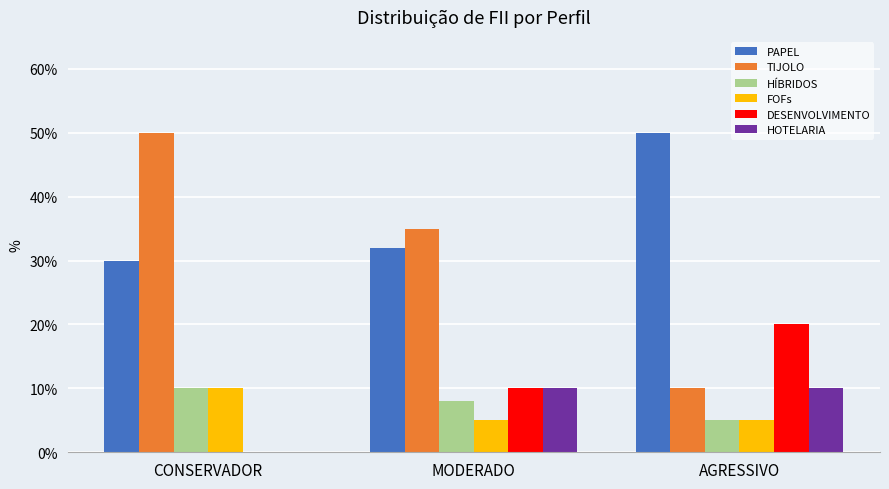

Are the bars horizontal?

No